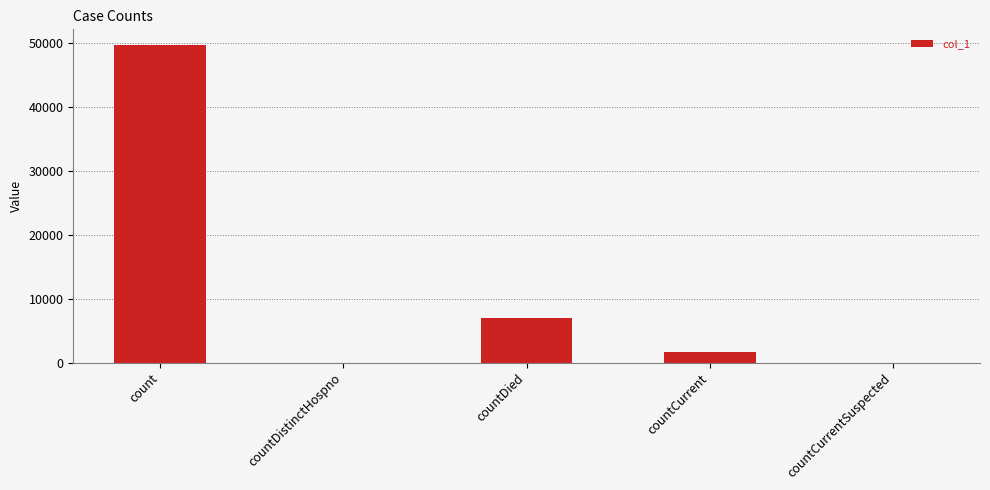

How many series are shown in this chart?

1